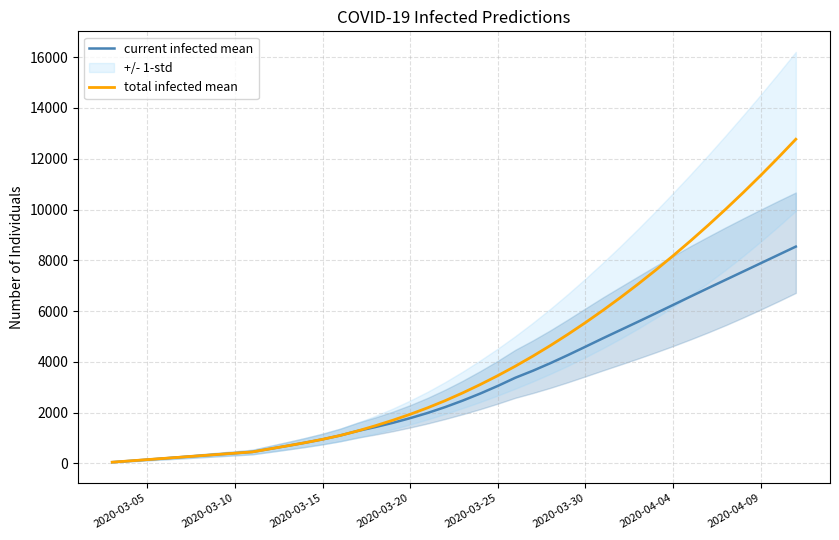

What is the highest value of the current infected mean series?

8541